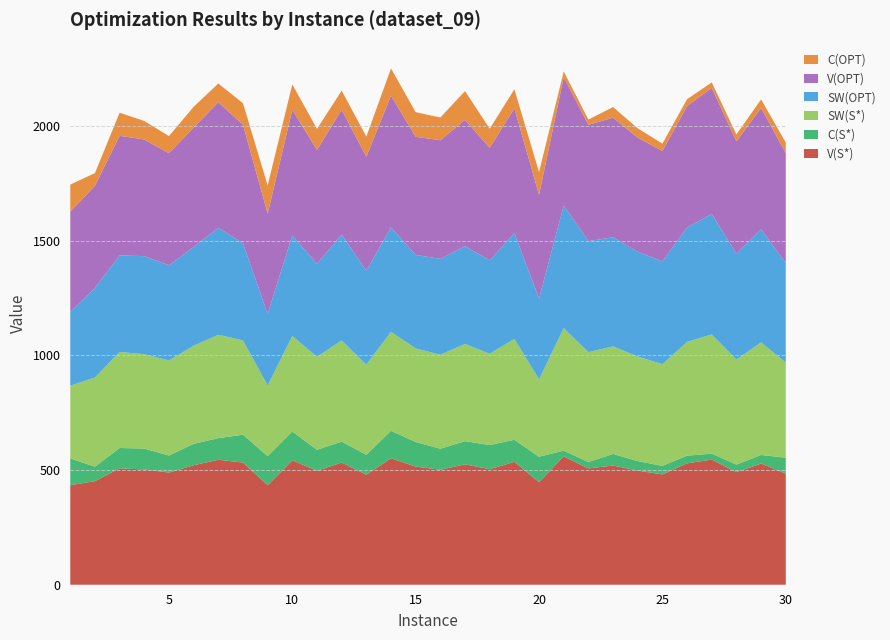

Reading right to left, extract all data points from this chart.

V(S*): 30=484.4	29=528.3	28=490.9	27=545.7	26=529.3	25=480.8	24=497.5	23=519.7	22=507.0	21=559.5	20=447.6	19=536.0	18=503.6	17=525.0	16=501.4	15=515.1	14=551.4	13=479.8	12=532.6	11=496.9	10=542.3	9=434.1	8=532.8	7=544.9	6=521.0	5=489.0	4=502.6	3=507.6	2=451.7	1=434.0
C(S*): 30=69.2	29=37.6	28=33.0	27=25.9	26=33.5	25=37.5	24=41.5	23=50.8	22=28.0	21=25.3	20=110.6	19=96.0	18=105.6	17=100.9	16=91.6	15=107.2	14=119.7	13=87.1	12=91.2	11=91.6	10=125.7	9=126.5	8=121.6	7=94.1	6=93.3	5=74.4	4=91.1	3=88.7	2=63.0	1=116.6
SW(S*): 30=415.2	29=490.7	28=457.9	27=519.8	26=495.8	25=443.4	24=456.1	23=468.9	22=479.0	21=534.2	20=337.0	19=439.9	18=398.0	17=424.1	16=409.8	15=407.9	14=431.8	13=392.6	12=441.4	11=405.4	10=416.5	9=307.6	8=411.2	7=450.8	6=427.6	5=414.6	4=411.5	3=418.9	2=388.7	1=317.4
SW(OPT): 30=433.4	29=492.6	28=460.8	27=525.5	26=499.5	25=448.5	24=456.9	23=475.6	22=484.2	21=534.2	20=352.8	19=461.2	18=407.4	17=426.0	16=418.2	15=407.9	14=455.5	13=409.4	12=461.5	11=405.4	10=438.1	9=312.8	8=423.5	7=466.4	6=430.8	5=414.6	4=427.6	3=420.8	2=390.5	1=320.8
V(OPT): 30=479.7	29=529.8	28=490.9	27=549.5	26=529.3	25=480.8	24=497.5	23=521.8	22=507.0	21=559.5	20=452.0	19=544.2	18=490.6	17=551.2	16=517.3	15=515.1	14=574.2	13=497.2	12=544.6	11=496.9	10=548.6	9=436.6	8=517.0	7=547.9	6=521.0	5=489.0	4=508.4	3=521.6	2=445.8	1=438.4
C(OPT): 30=46.3	29=37.2	28=30.0	27=24.0	26=29.8	25=32.3	24=40.7	23=46.1	22=22.8	21=25.3	20=99.2	19=83.1	18=83.2	17=125.2	16=99.1	15=107.2	14=118.7	13=87.9	12=83.0	11=91.6	10=110.5	9=123.7	8=93.5	7=81.5	6=90.2	5=74.4	4=80.8	3=100.8	2=55.2	1=117.6